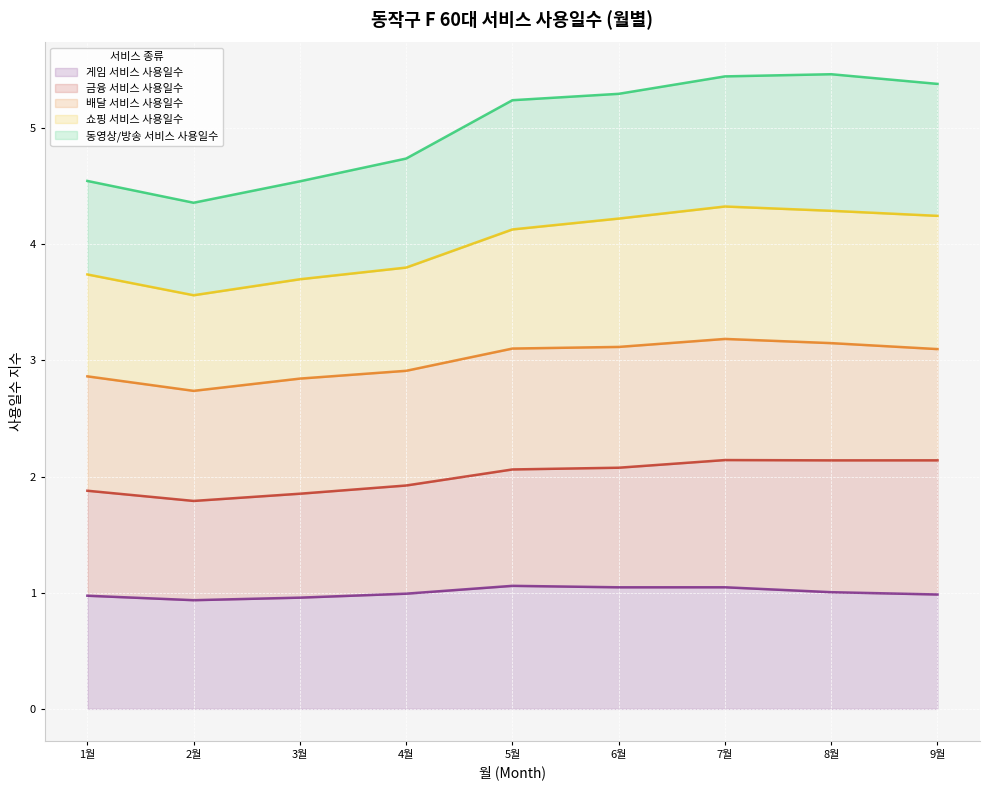

What is the sum of the 게임 서비스 사용일수 values at 1월 and 3월?

1.9